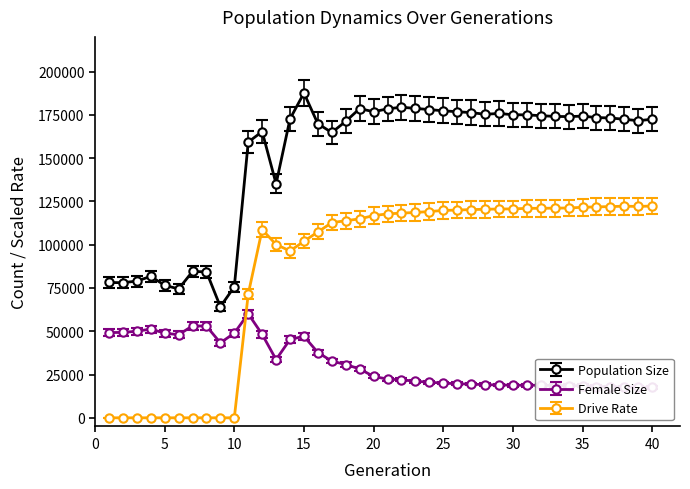

What is the value of the Drive Rate point at the 16th from the left?

103071.6